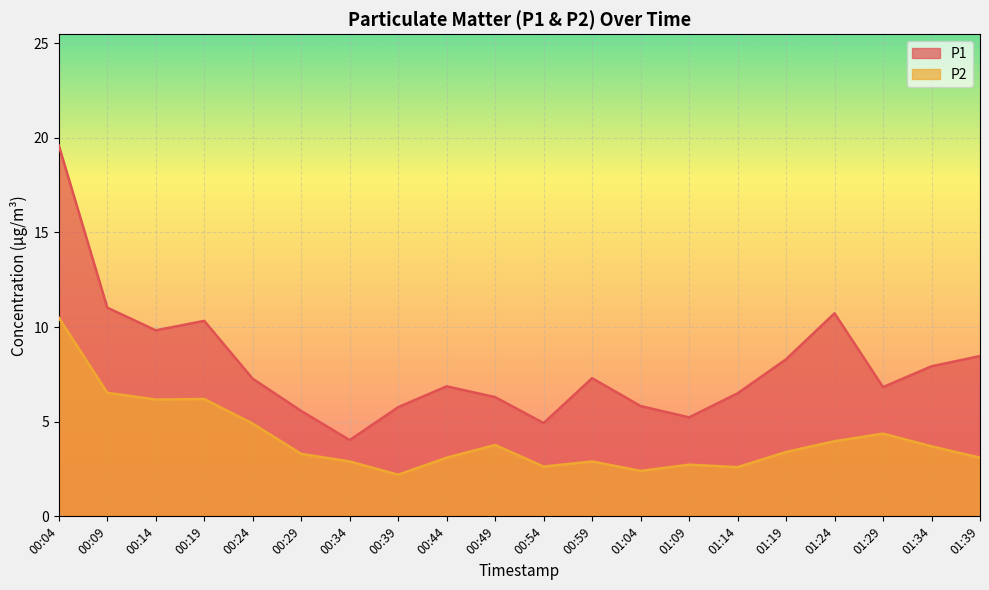

What position from the left is 01:34?

19